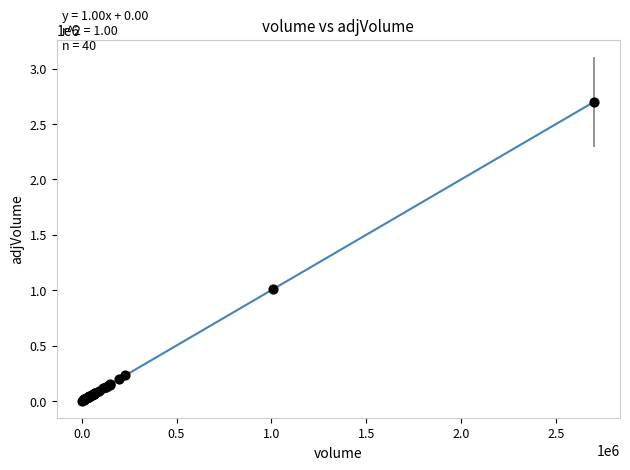

What Y value in the scatter plot is closest to 1352375?

1009442